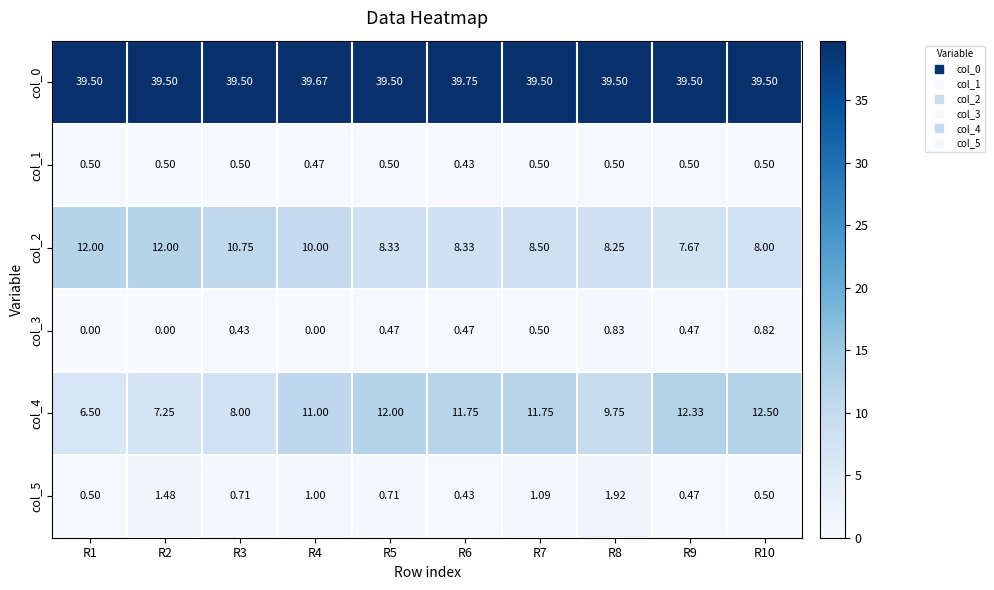

Is the value of col_4 at R6 greater than the value of col_2 at R4?

Yes